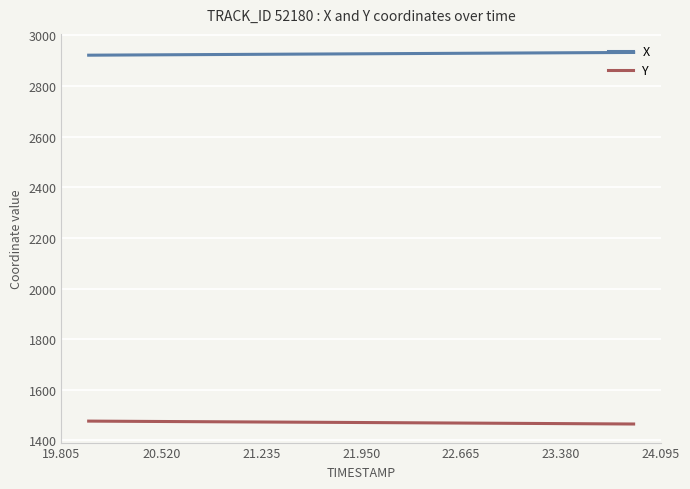

What is the maximum value shown in the chart?

2932.2